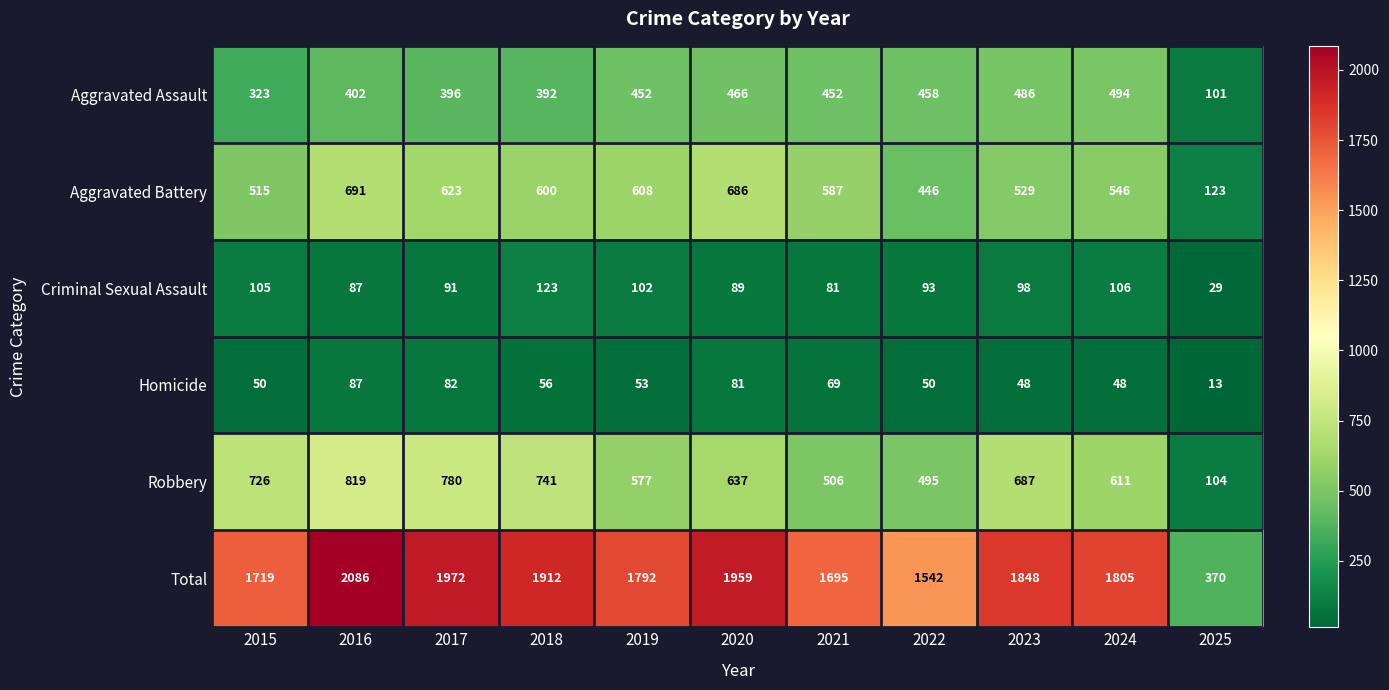

Which series has the widest spread of values?

Total